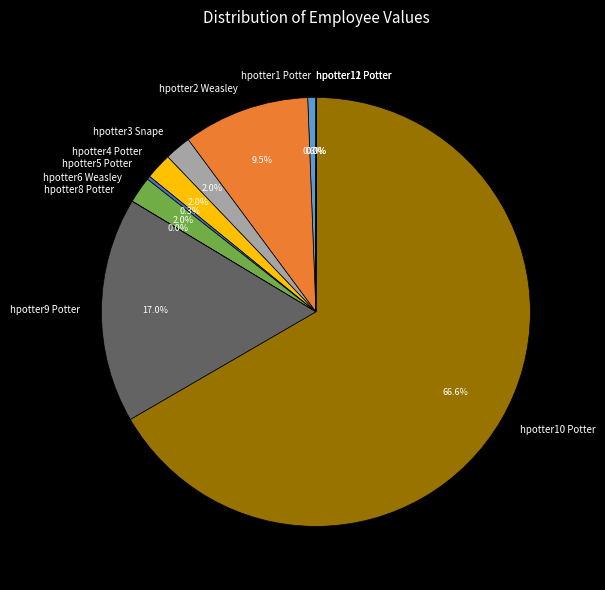

Which slice is the largest?

hpotter10 Potter